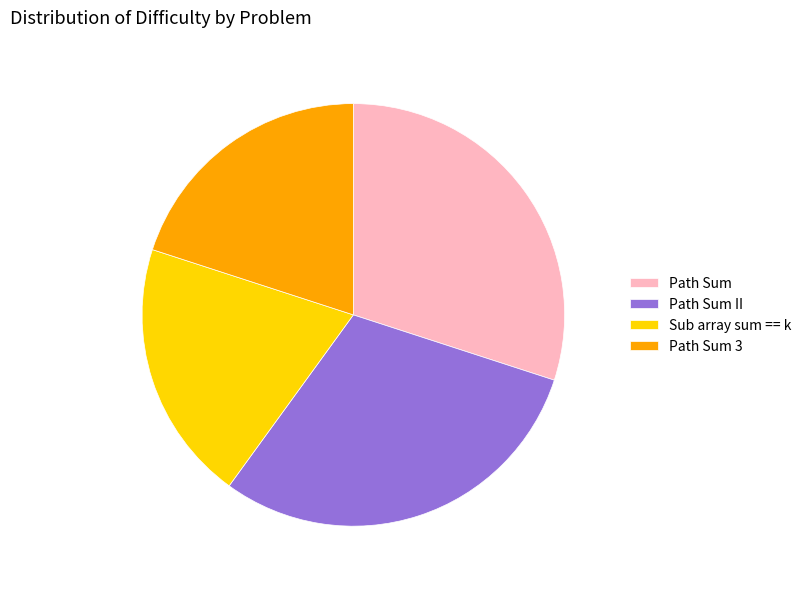

How many segments does this pie chart have?

4